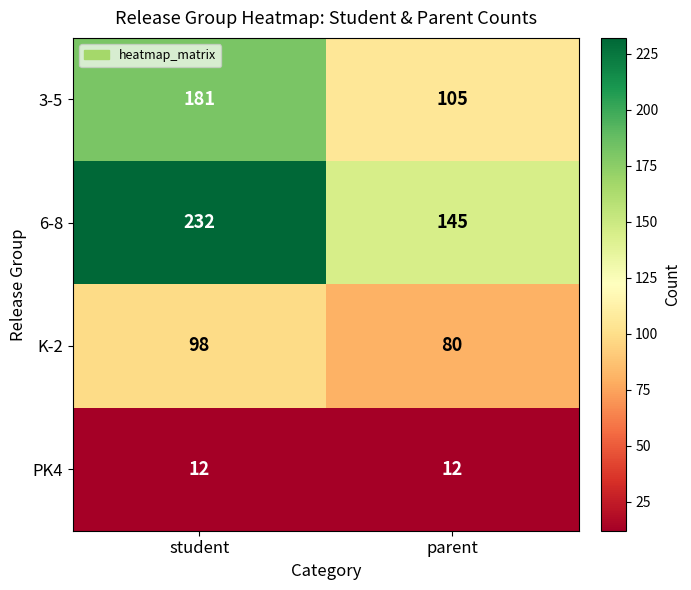

Which series has the largest total across all categories?

6-8